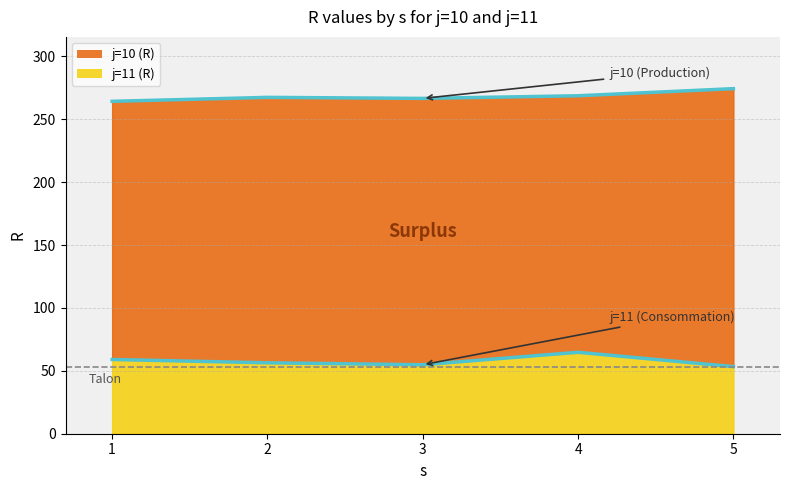

What are all the series names shown in the legend?

j=10 (R), j=11 (R)